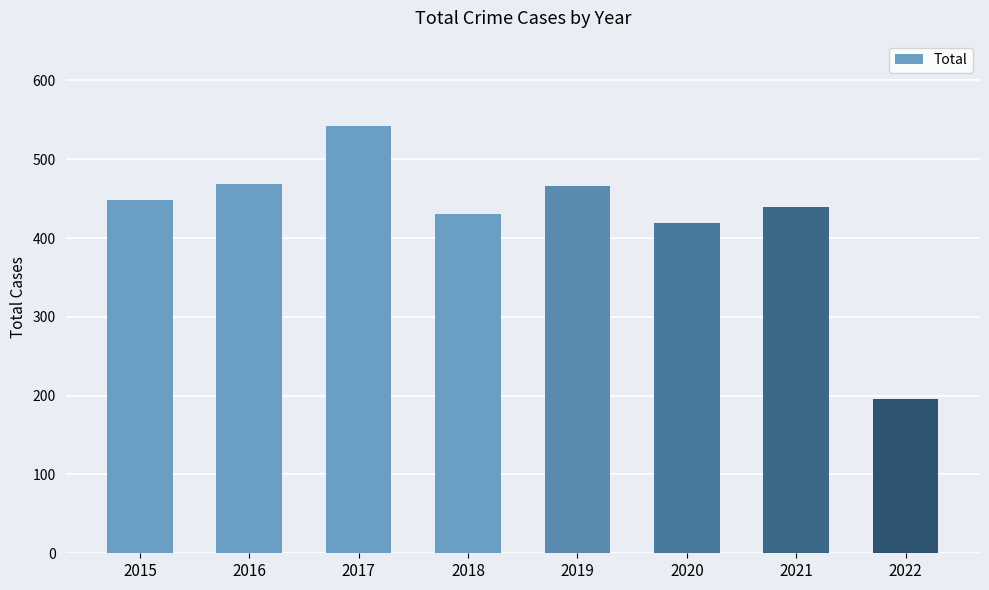

How many data points are less than 448?

4